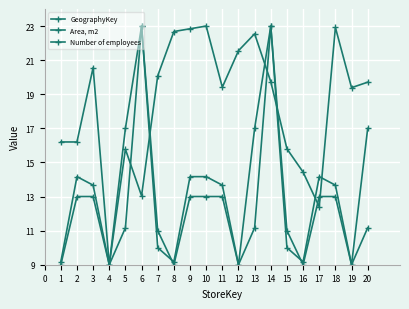

What is the value of the Area, m2 point at the 10th from the left?

14.2